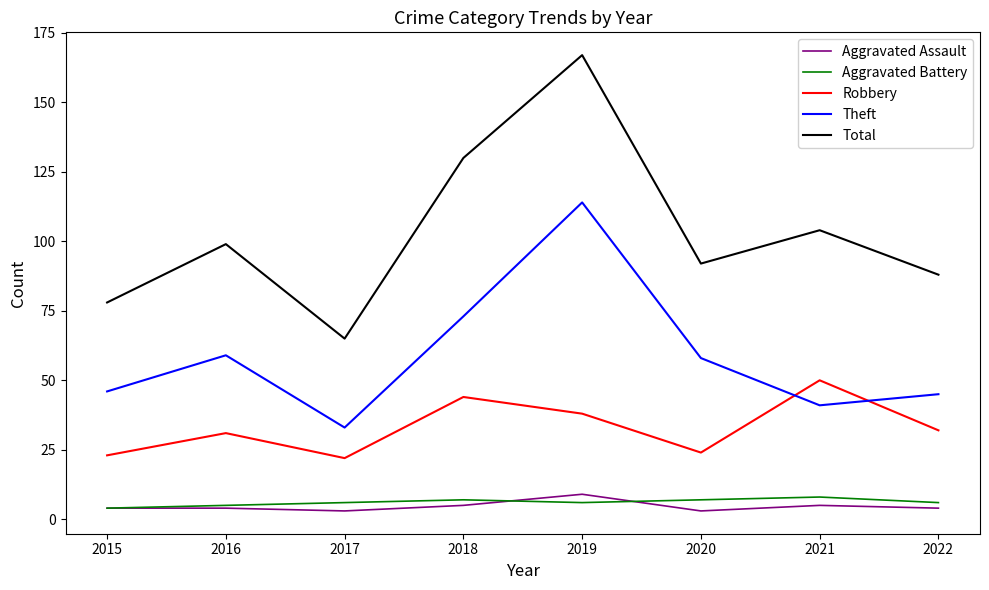

What is the spread (max minus min) of values at 2018?

125